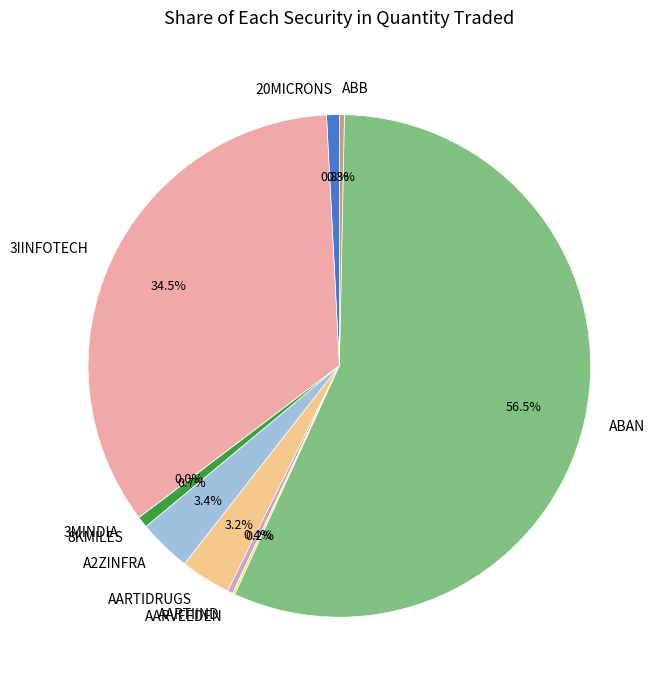

True or false: 3IINFOTECH accounts for 40% of the total.

False